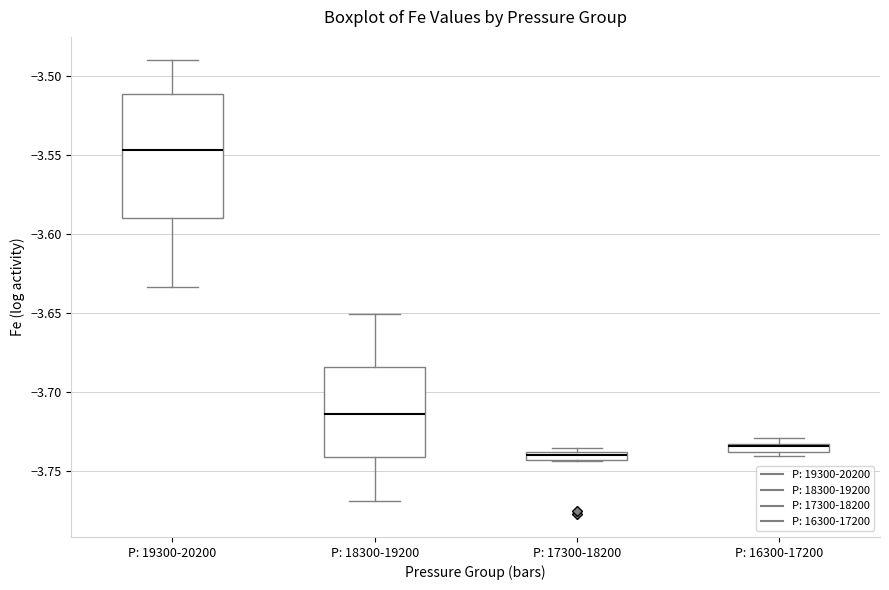

Where does the upper whisker of the box for P: 19300-20200 end on the y-axis? The values are not printed on the chart, so give them approximately, as read against the axis.

-3.490